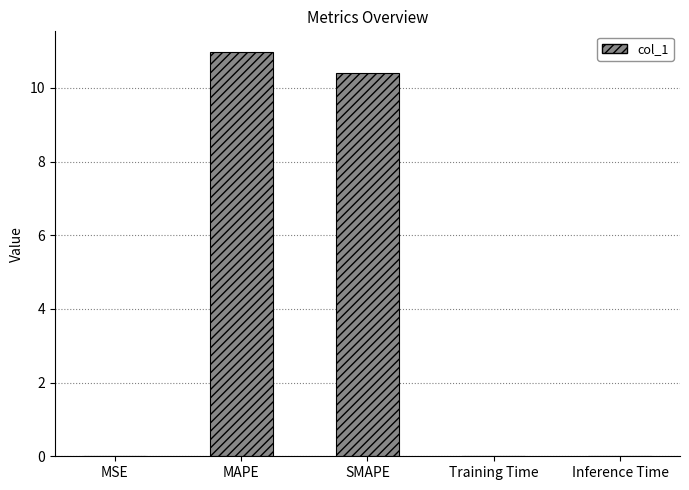

True or false: the data shows 0.0 at MSE.

True